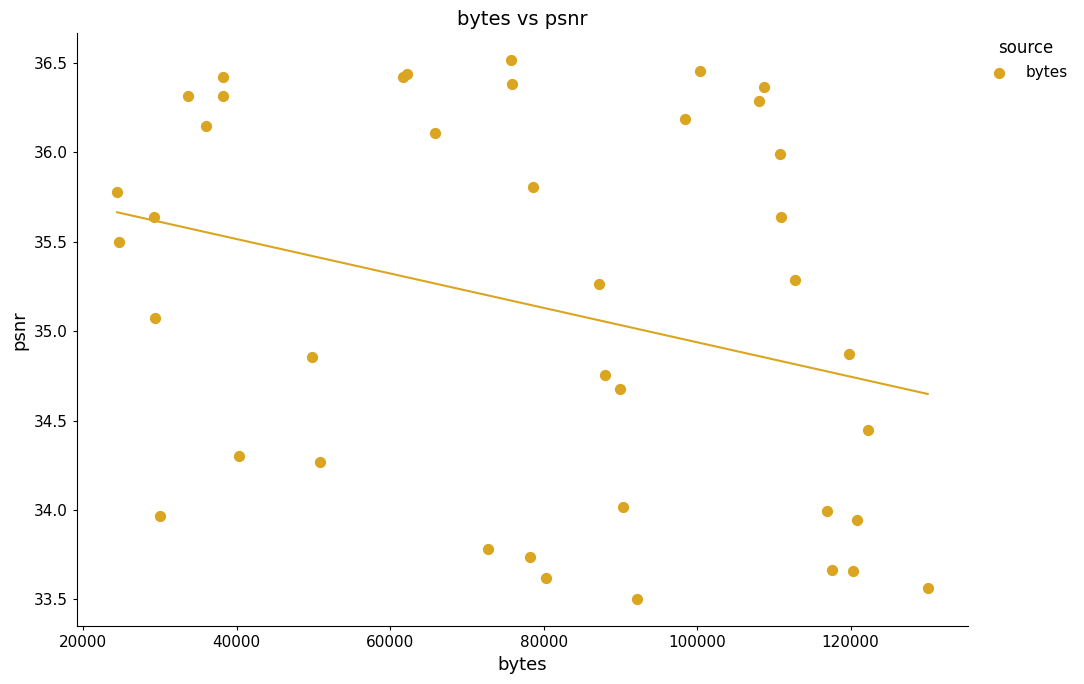

What Y value in the scatter plot is closest to 35?

35.1